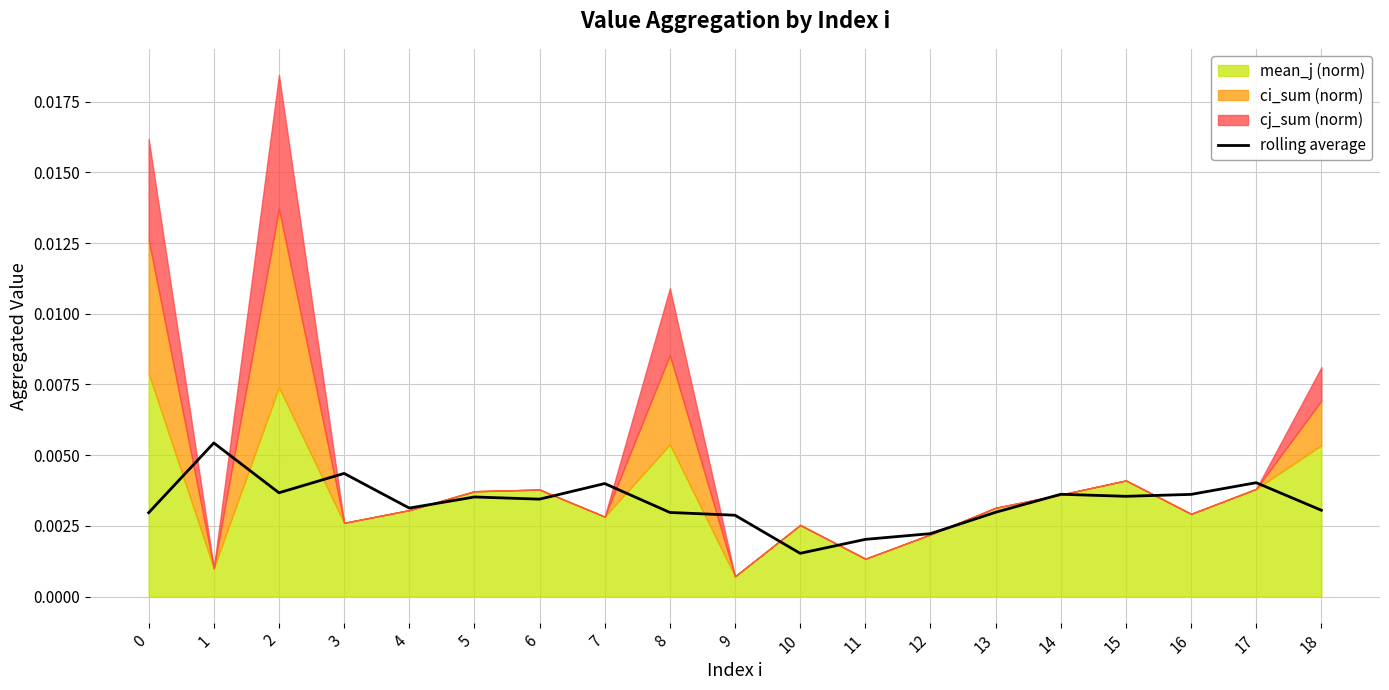

How many lines are shown in the chart?

1